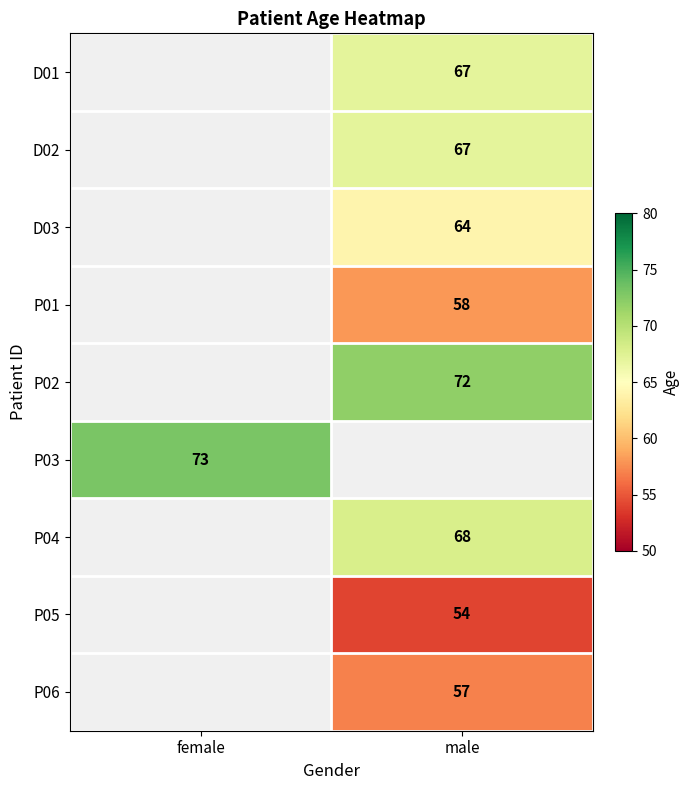

The value of P02 at male is 72. True or false?

True